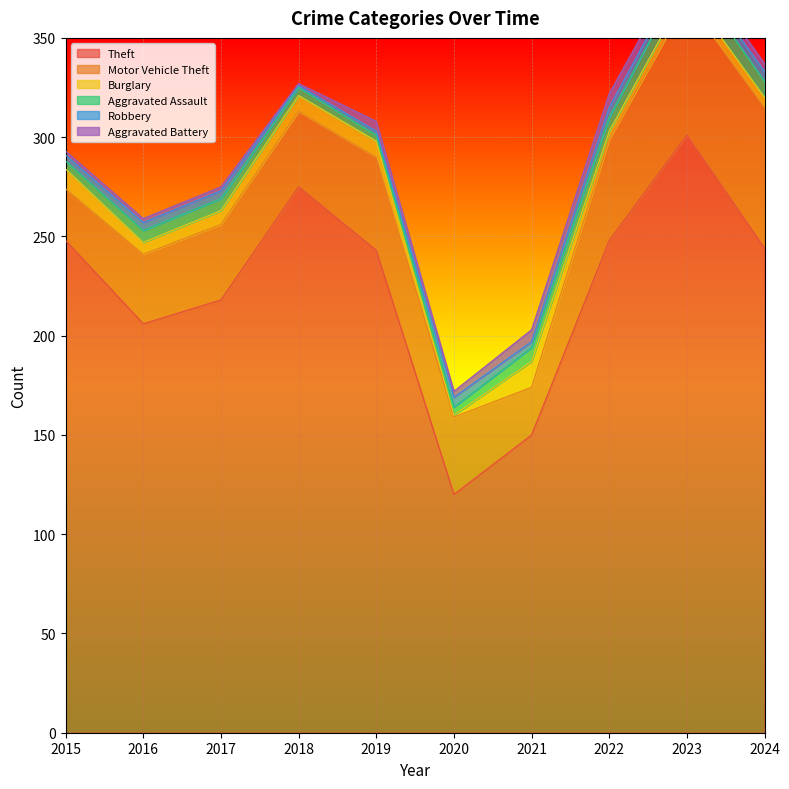

Which has a higher value, 2015 or 2019?

2015